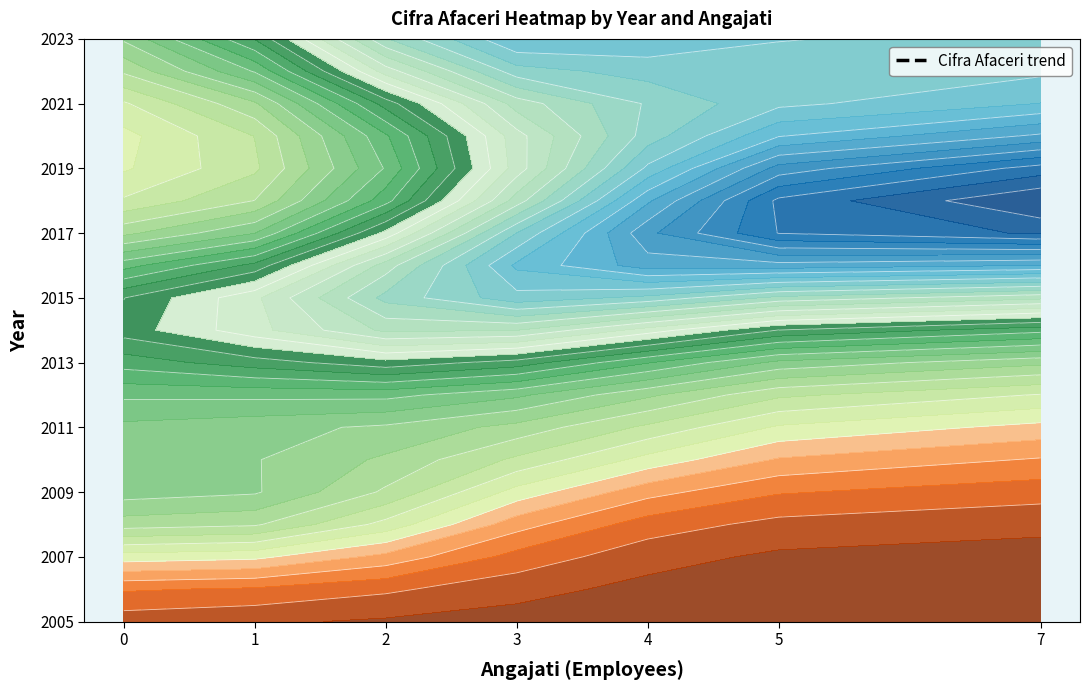

True or false: 0 has a value of 148128.6 at 2013.

False